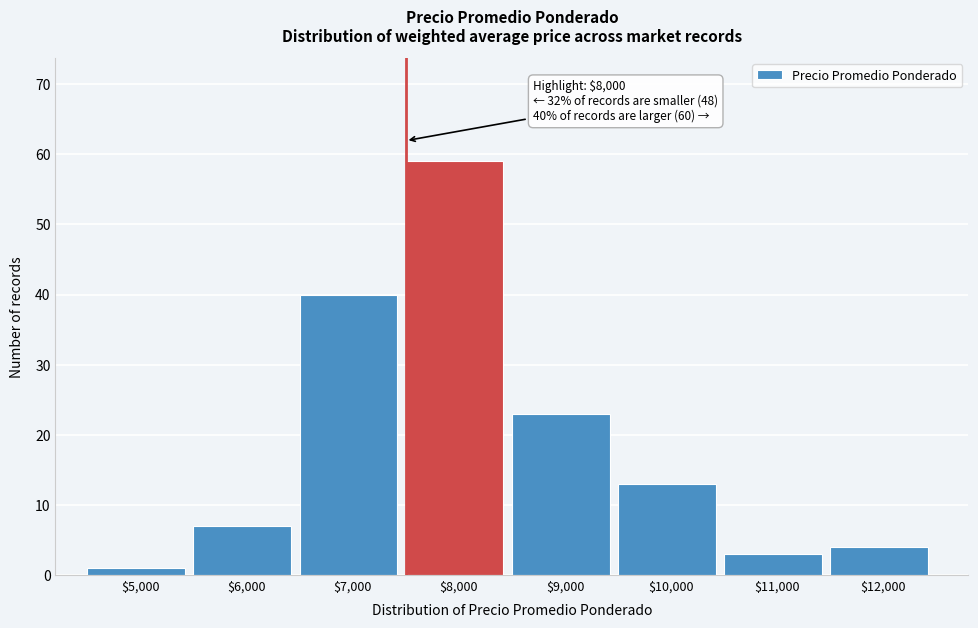

Reading left to right, extract all data points from this chart.

1	7	40	59	23	13	3	4